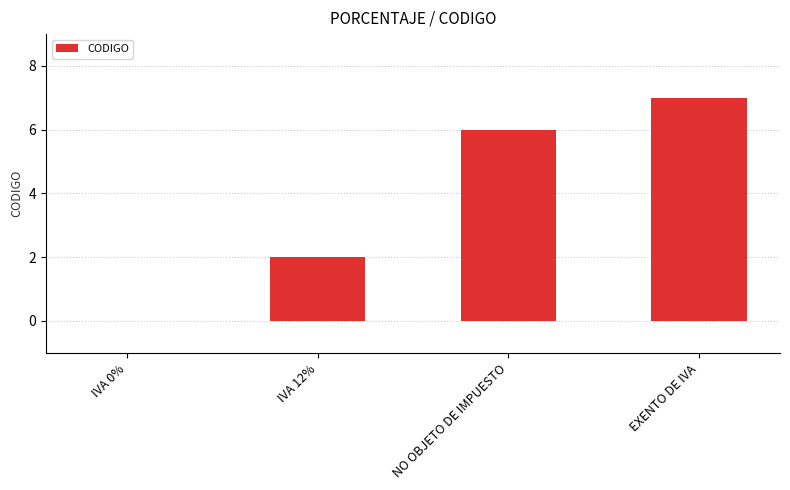

What is the sum of the values at EXENTO DE IVA and IVA 12%?

9